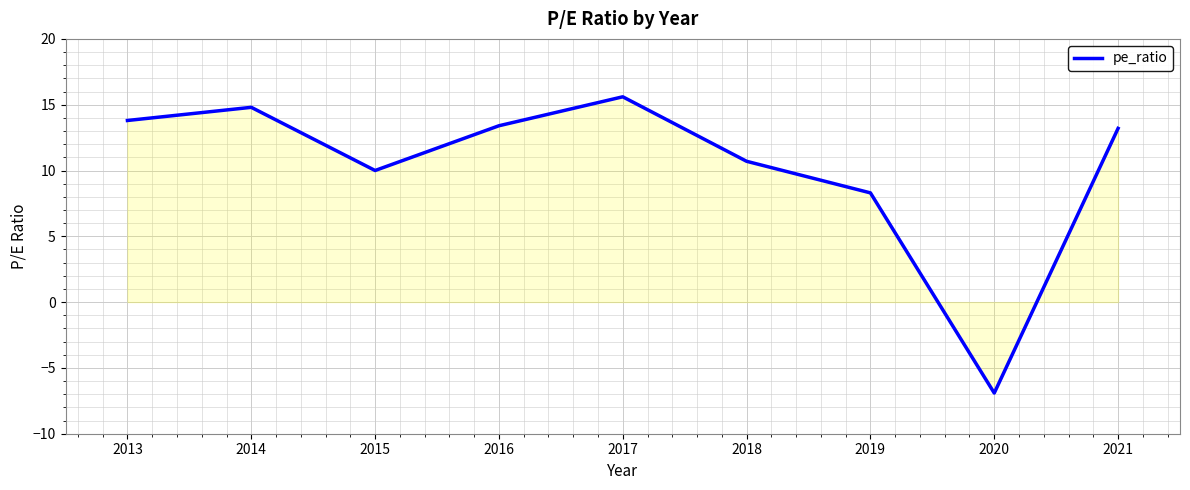

Reading right to left, transcribe all the data shown in this chart.

13.2	-6.9	8.3	10.7	15.6	13.4	10.0	14.8	13.8